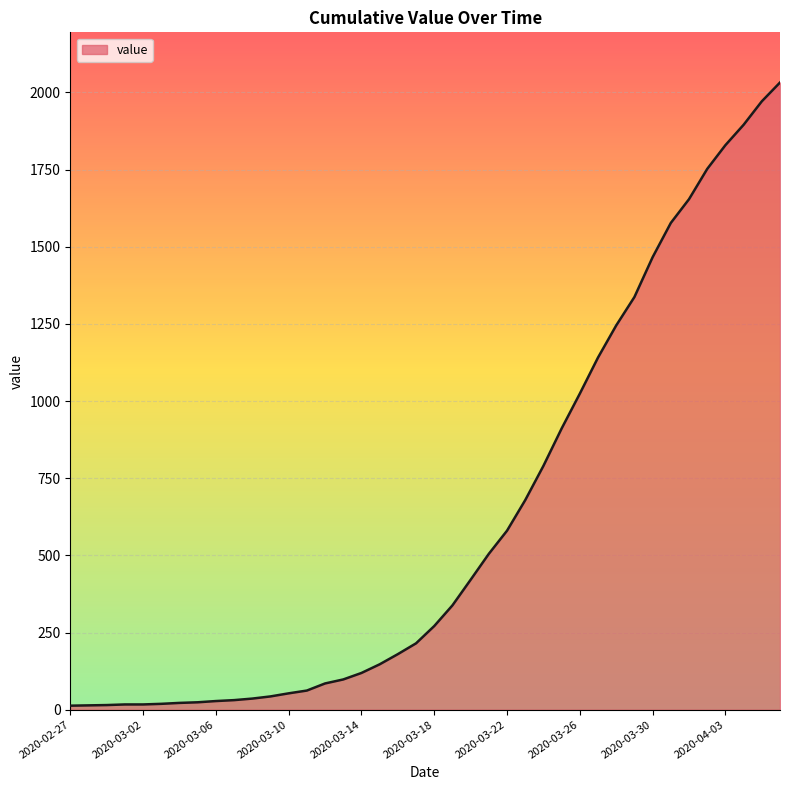

What is the average value?

616